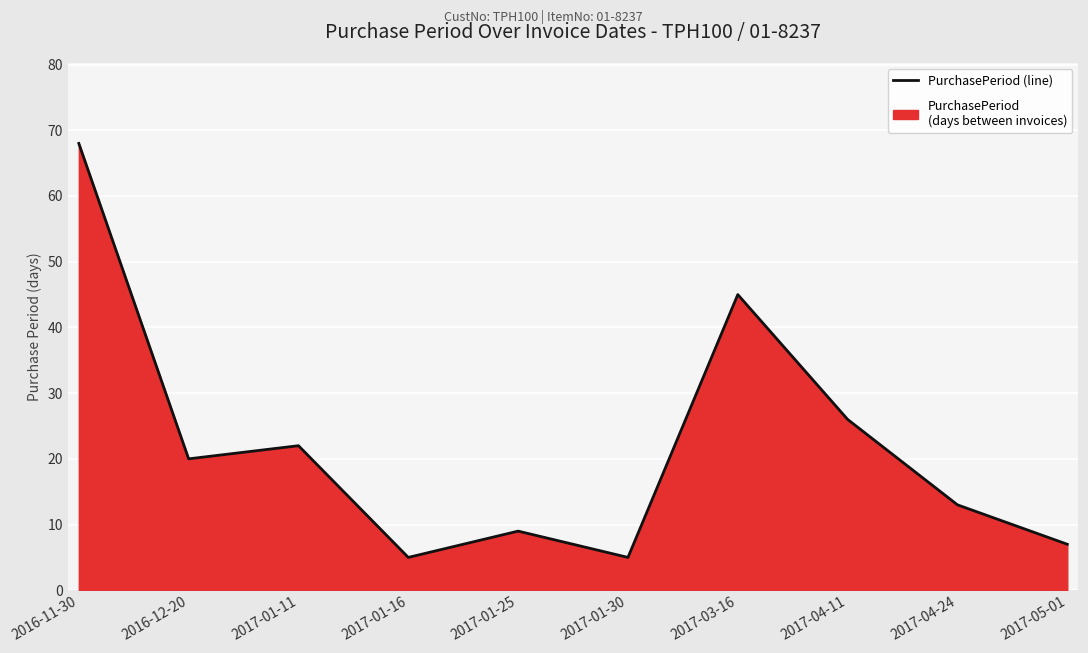

At which category does the data reach its first local valley?

2016-12-20